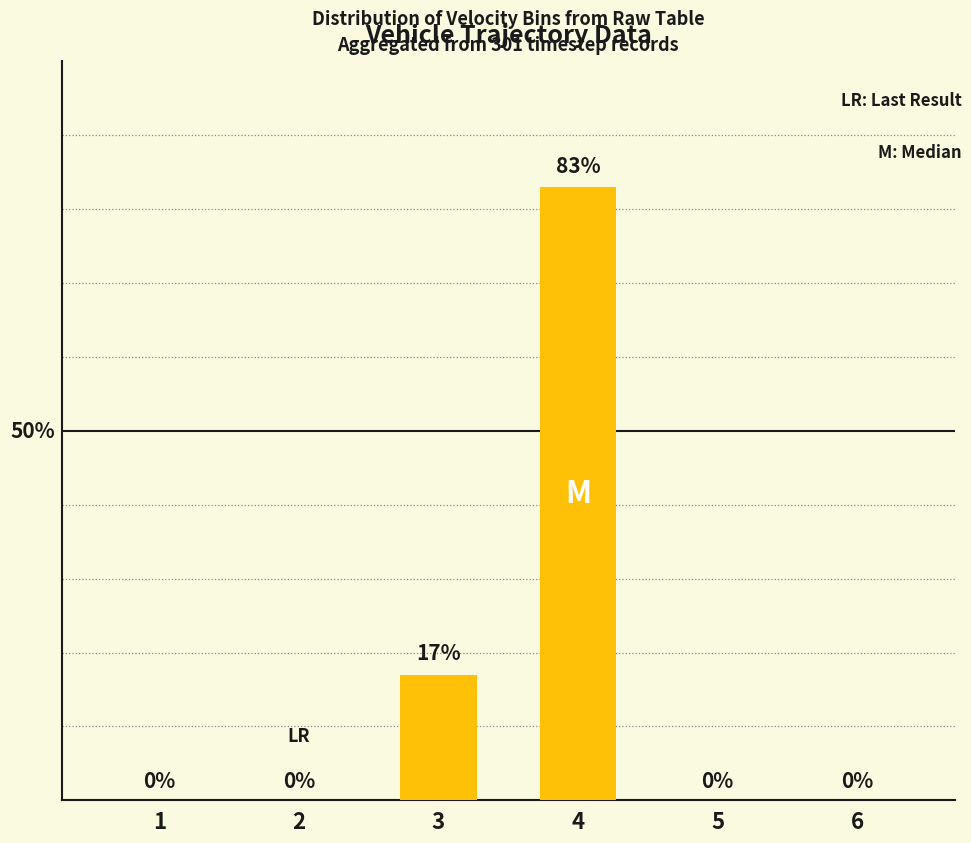

List the labels in order of value, smallest first.

1, 2, 5, 6, 3, 4